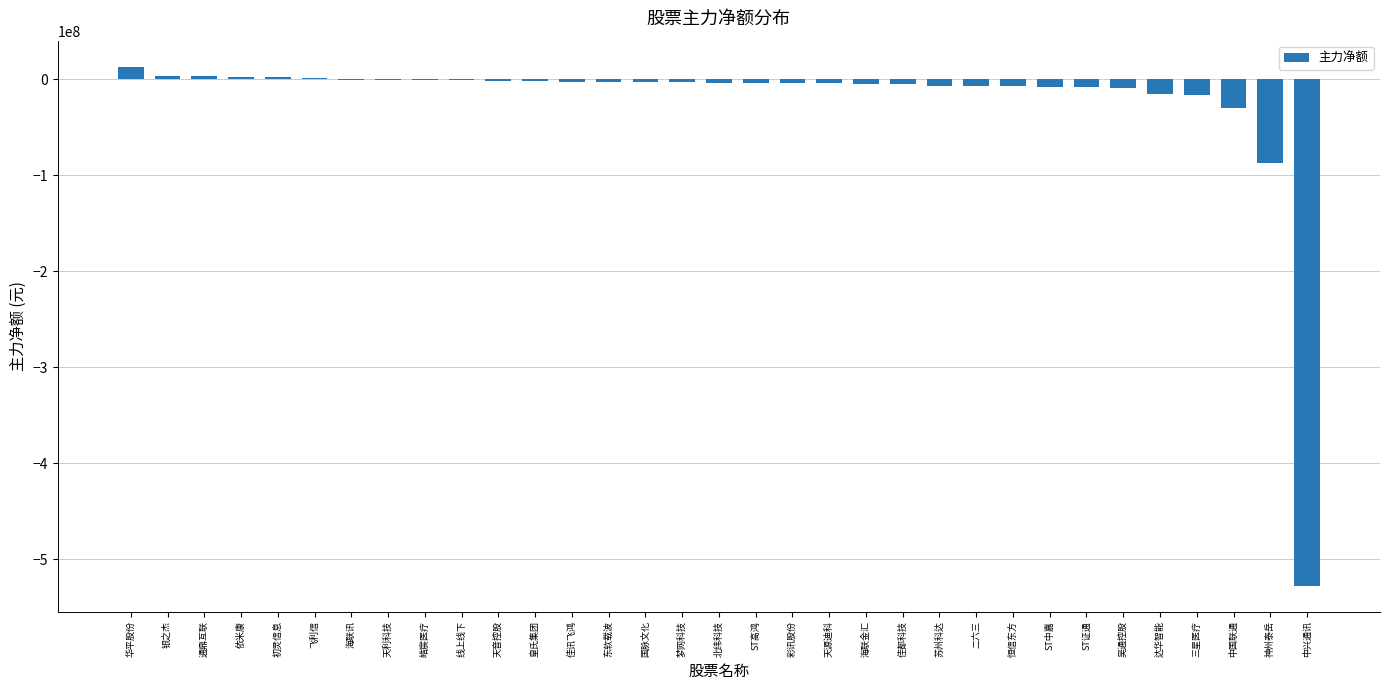

What is the difference between the values at 东软载波 and 北纬科技?

1015749